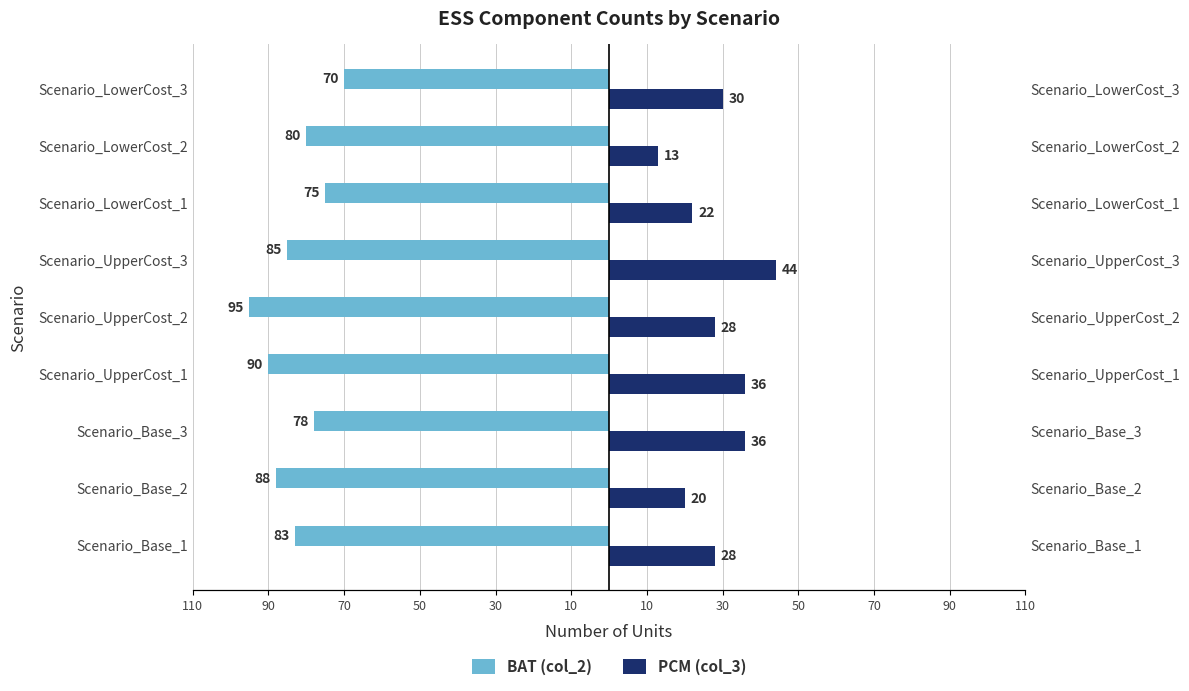

Reading left to right, what are all the values shown in this chart?

BAT (col_2): -83	-88	-78	-90	-95	-85	-75	-80	-70
PCM (col_3): 28	20	36	36	28	44	22	13	30